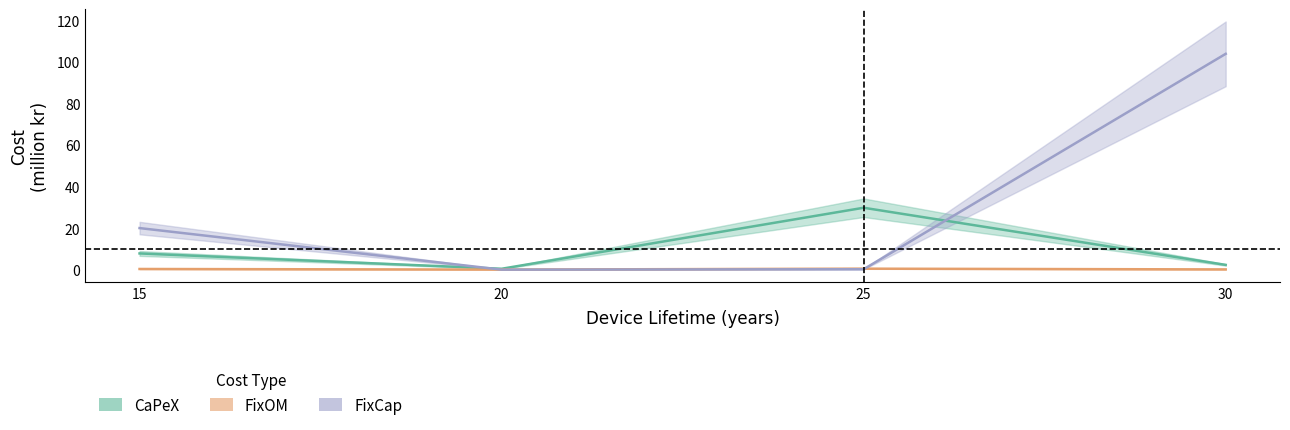

How many categories are shown in the chart?

4